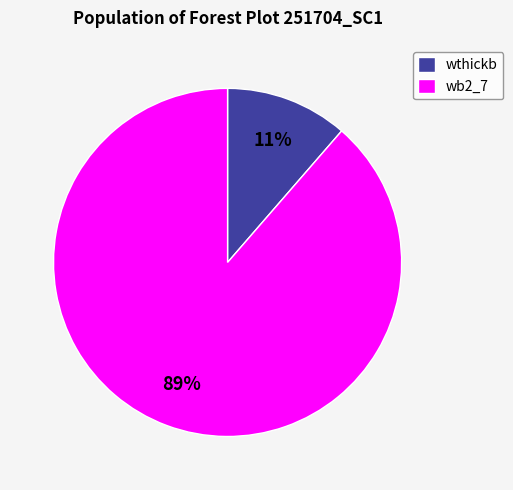

To the nearest percent, what portion does wthickb represent?

11%